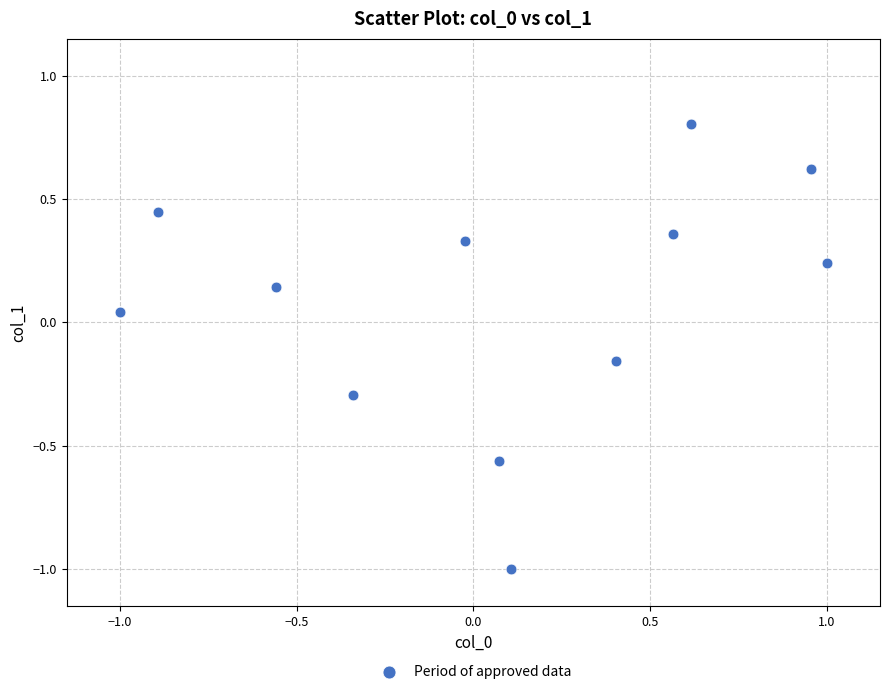

What is the range of X values (max minus min)?

2.0